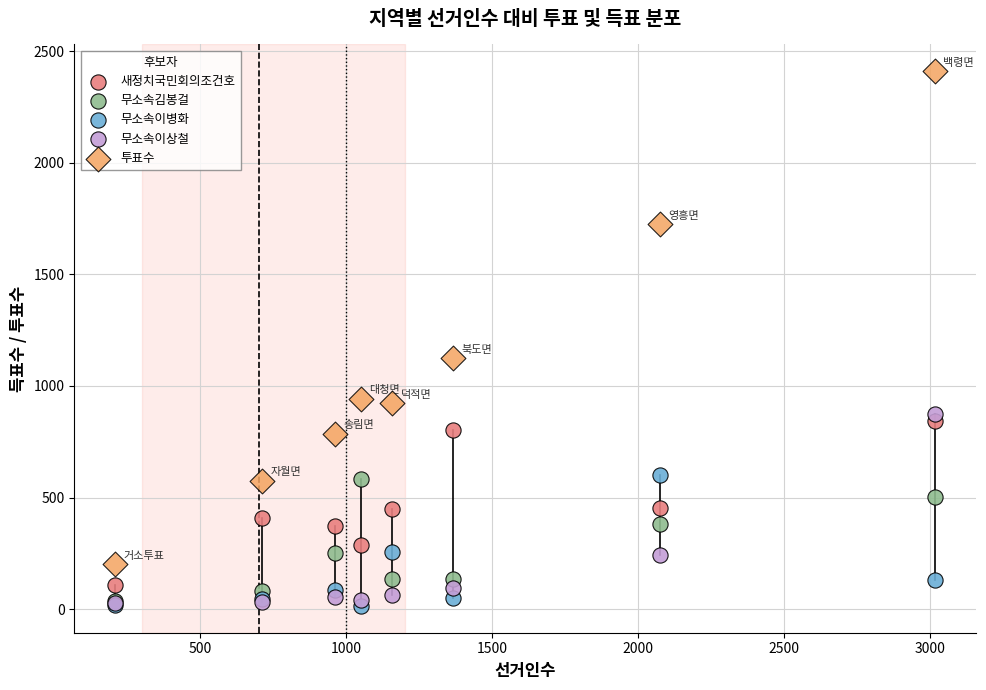

Which series has the widest spread of Y values?

투표수